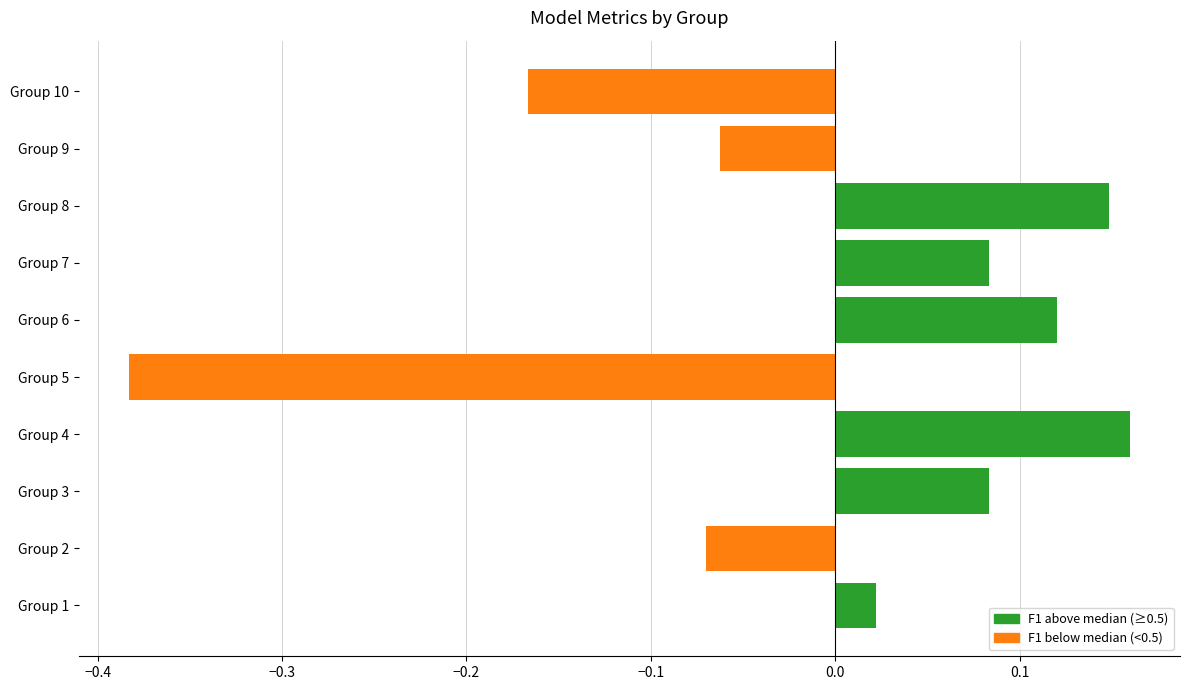

What is the difference between the maximum and minimum values?

0.5